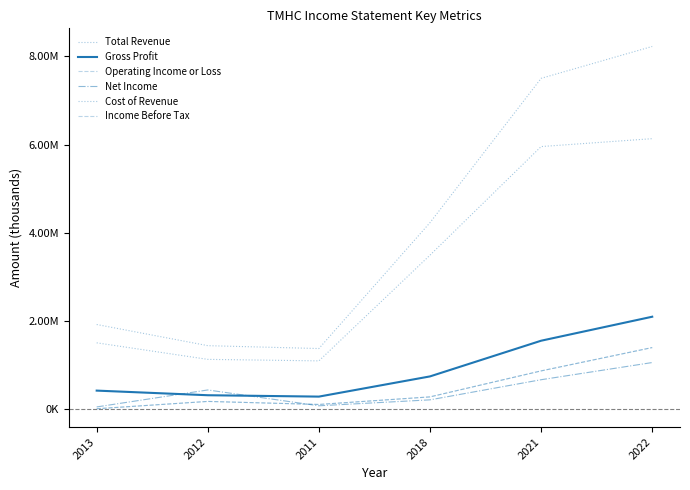

Where does the Income Before Tax series first go above 273500?

2021